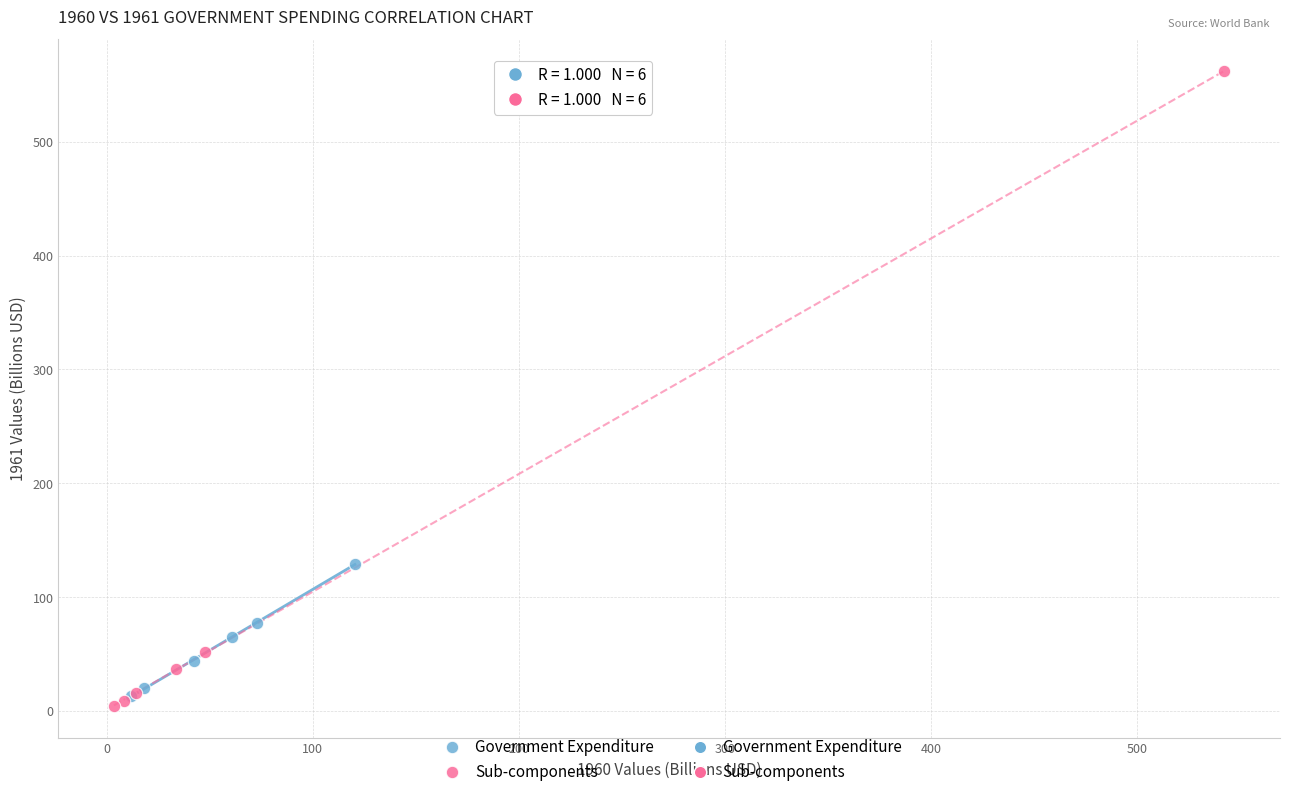

Which series contains the highest Y value?

Sub-components